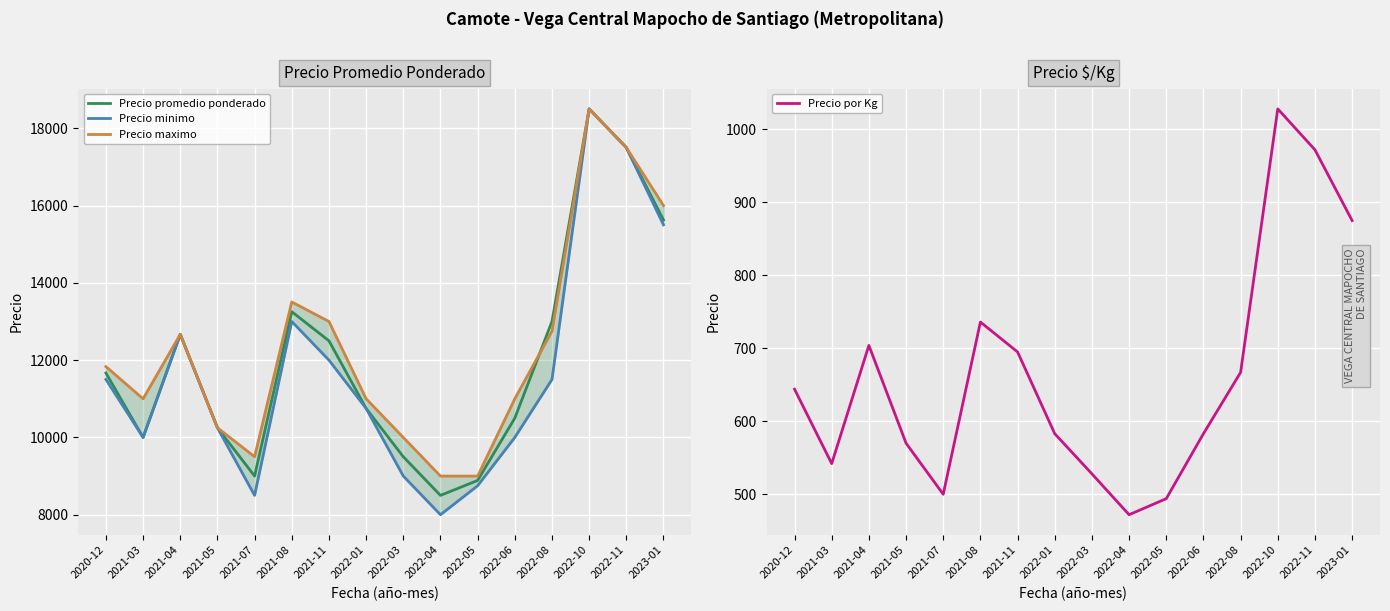

What is the maximum value shown in the chart?

18500